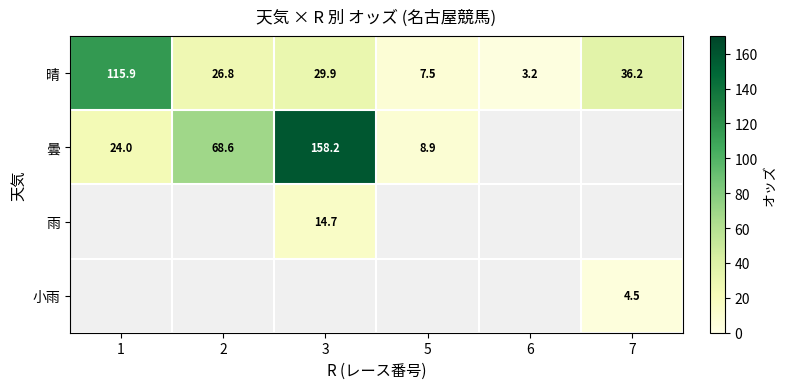

At how many categories does at least one series exceed 146?

1